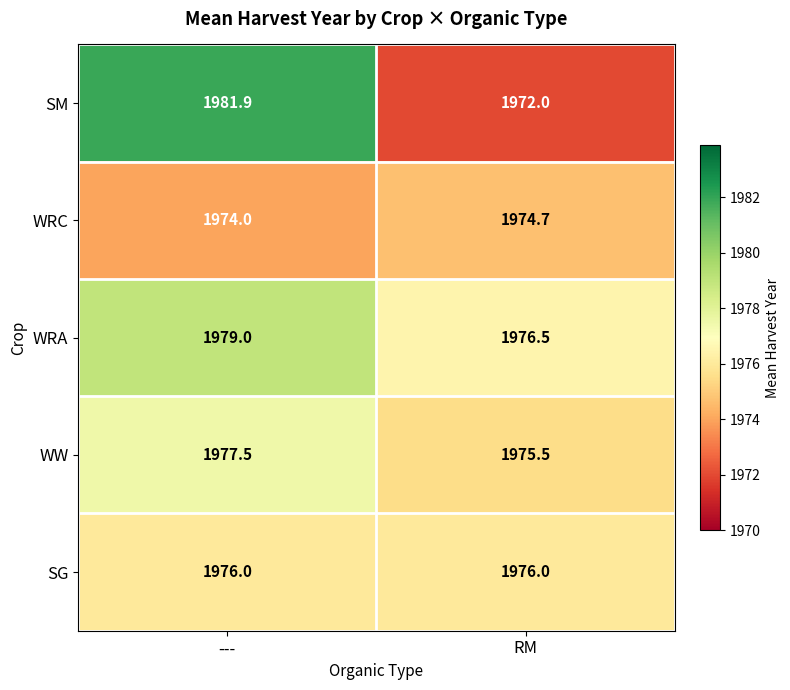

Reading left to right, extract all data points from this chart.

SM: 1981.9	1972.0
WRC: 1974.0	1974.7
WRA: 1979.0	1976.5
WW: 1977.5	1975.5
SG: 1976.0	1976.0